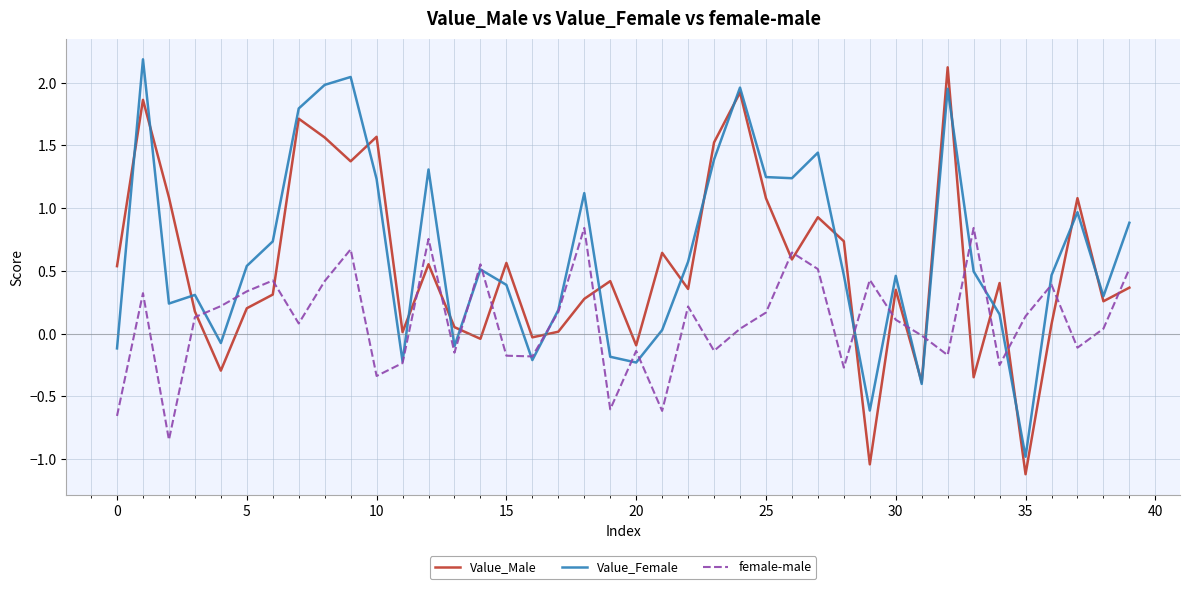

Which series ends up on top after the final intersection of female-male and Value_Female?

Value_Female